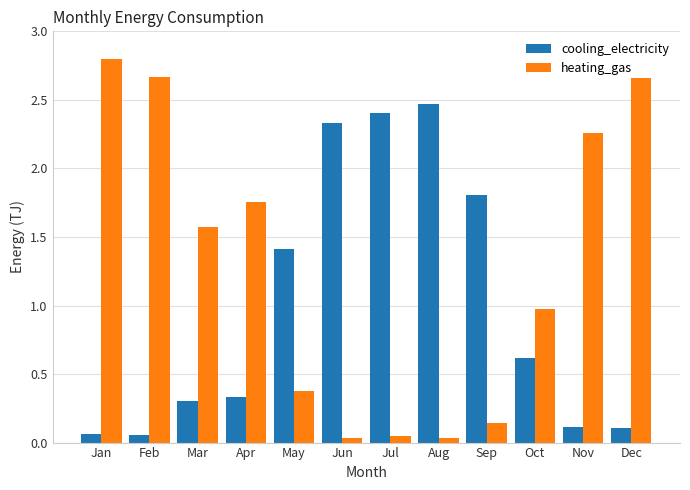

True or false: cooling_electricity has a value of 0.7 at Aug.

False